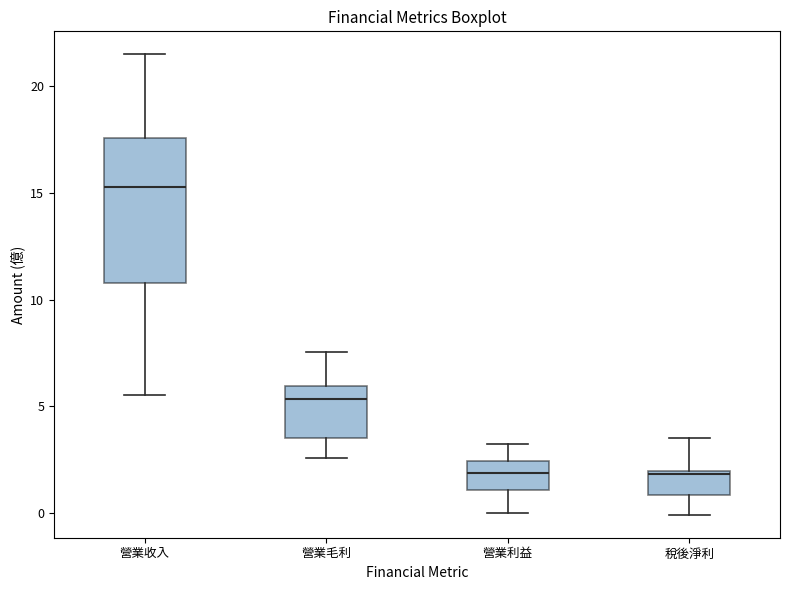

Which box is the tallest, from its lower edge to its upper edge?

營業收入